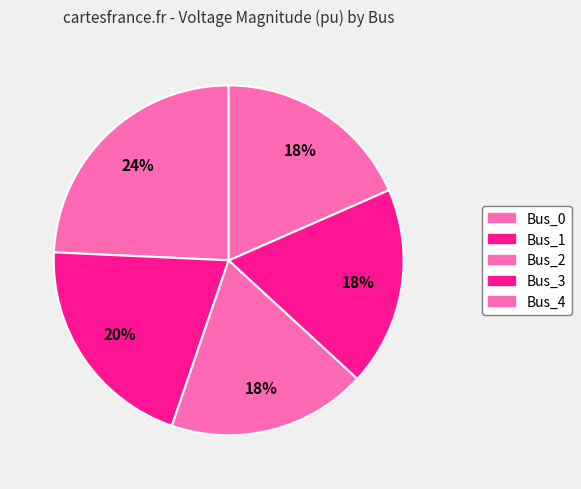

Is it true that Bus_0 is 12% of the pie?

False